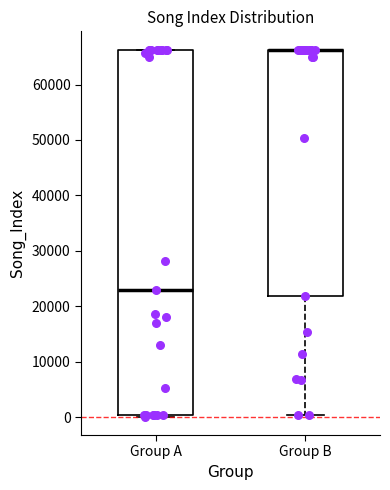

Which box is the tallest, from its lower edge to its upper edge?

Group A